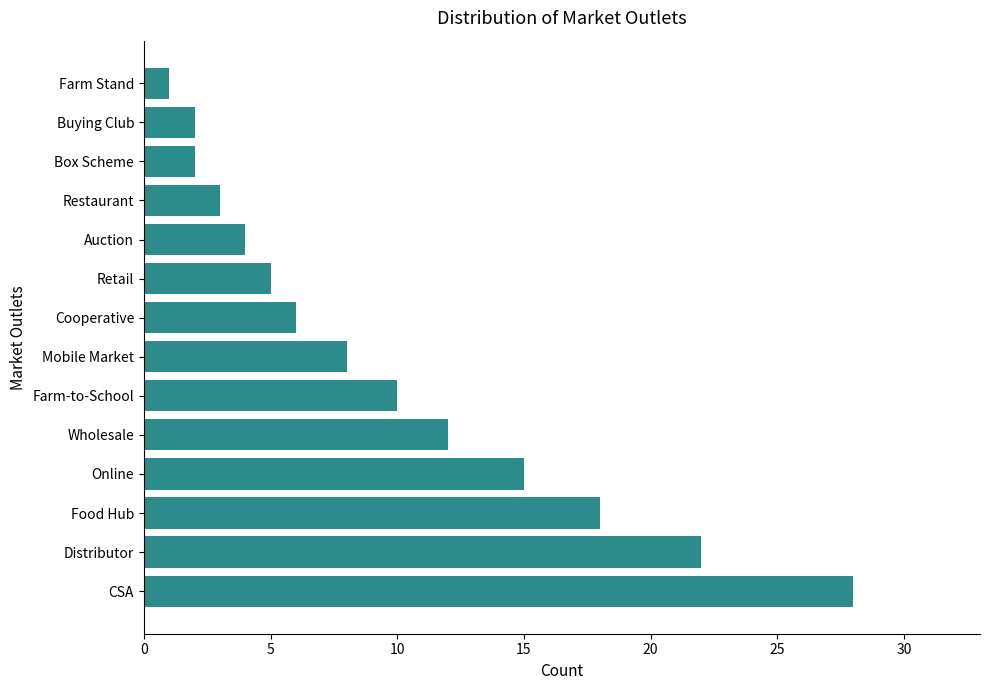

Reading bottom to top, extract all data points from this chart.

28	22	18	15	12	10	8	6	5	4	3	2	2	1